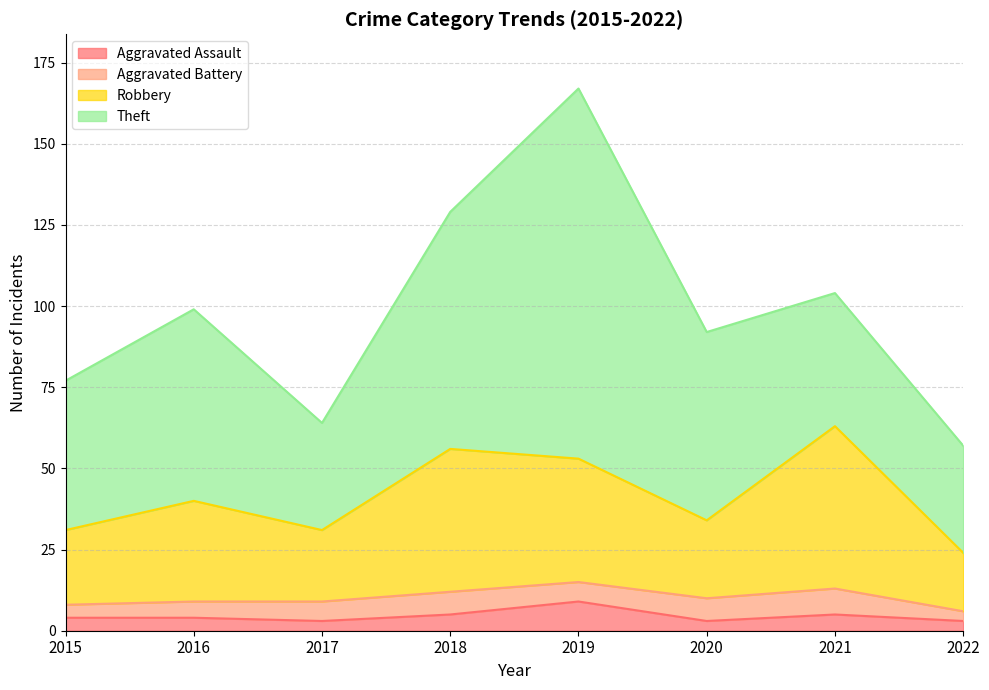

Is the value of Aggravated Assault at 2020 greater than the value of Robbery at 2021?

No